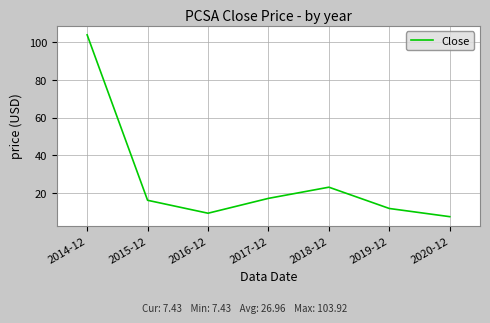

List the labels in order of value, smallest first.

2020-12, 2016-12, 2019-12, 2015-12, 2017-12, 2018-12, 2014-12